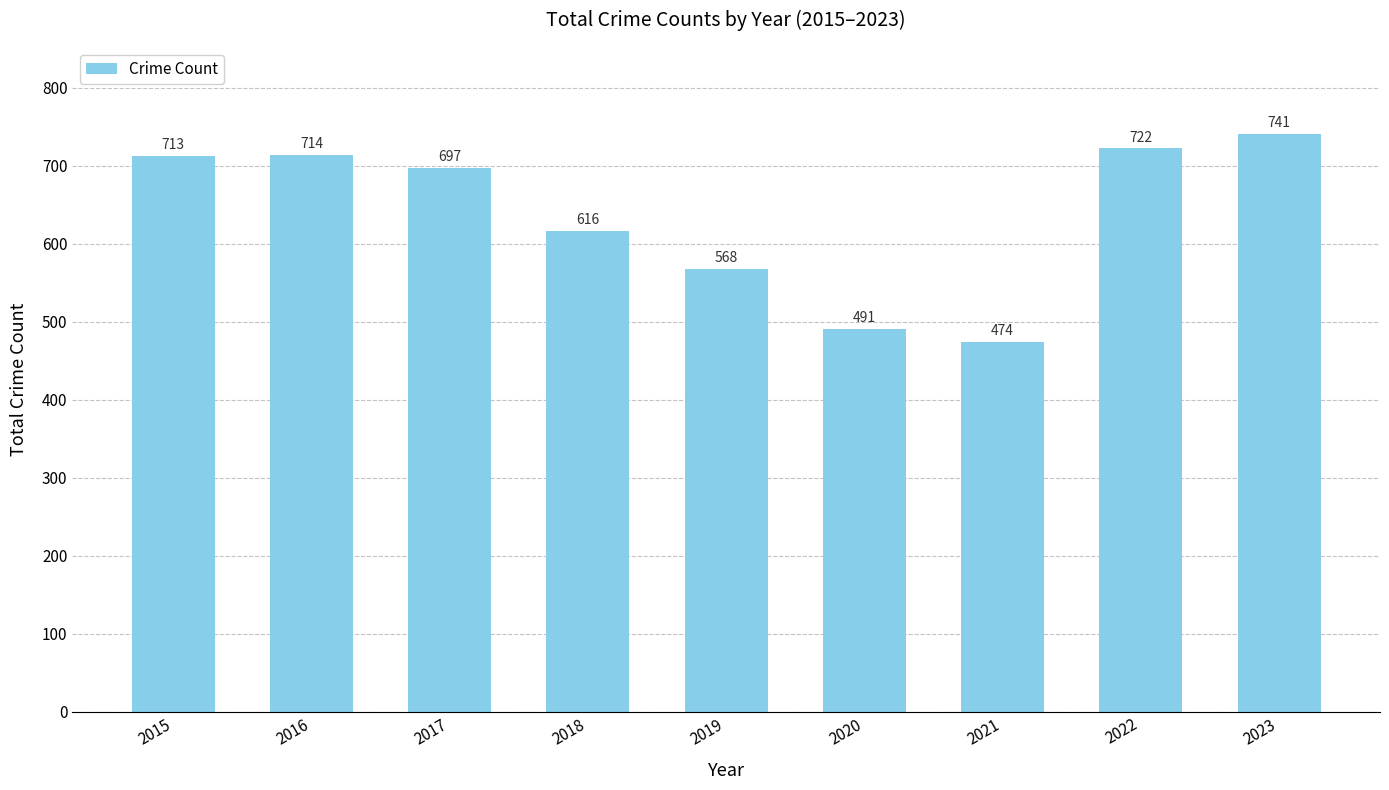

The chart shows a value of 568 at 2019. True or false?

True